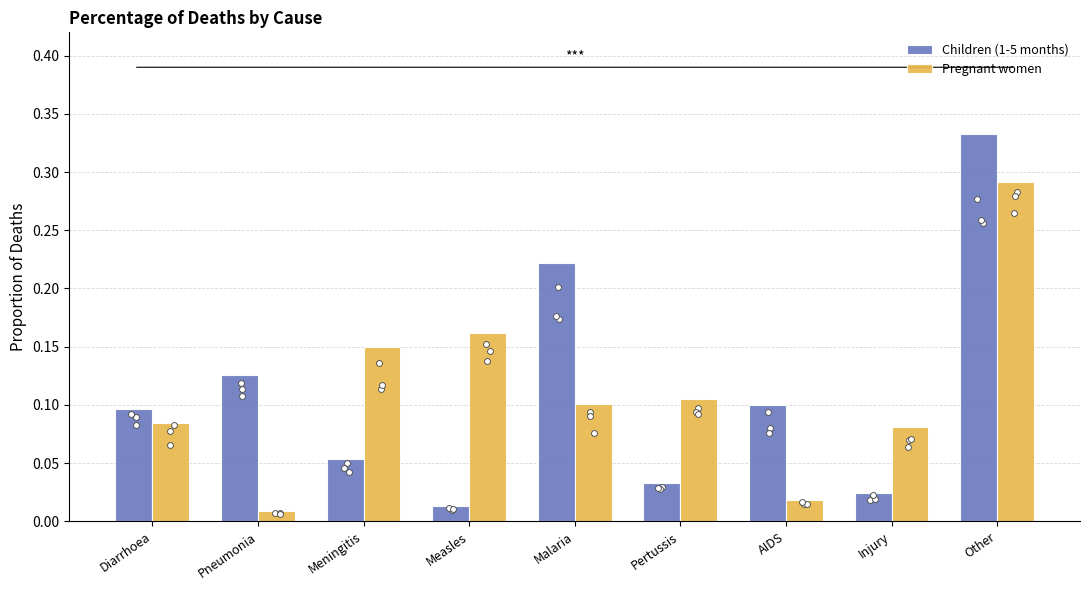

Is the value of Pregnant women at Malaria greater than the value of Children (1-5 months) at Diarrhoea?

Yes